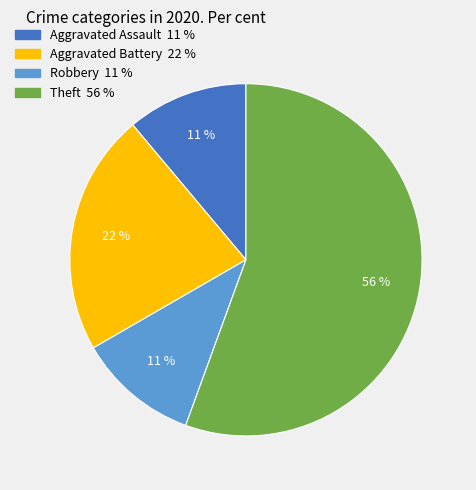

What is the ratio of the value at Aggravated Battery to the value at Theft?

0.4